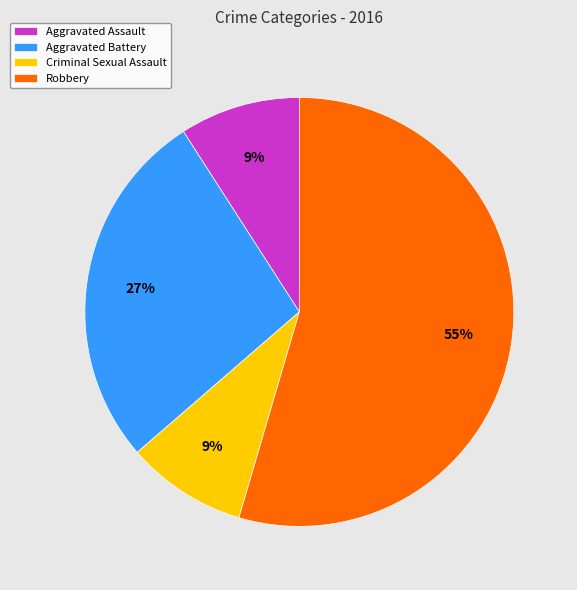

What is the largest slice in the pie chart?

Robbery